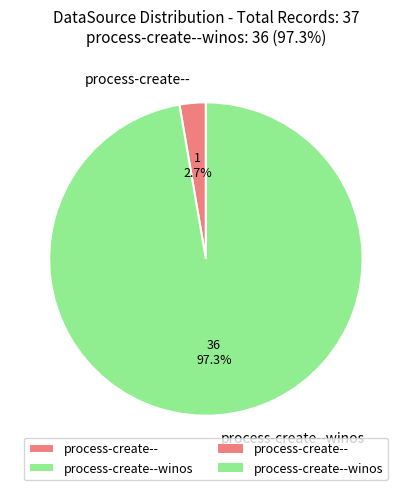

Do process-create--winos and process-create-- together represent more than half of the pie?

Yes